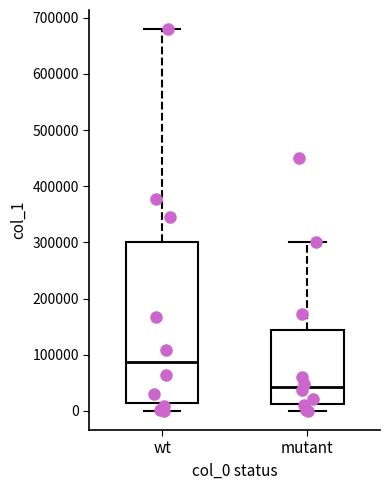

Which box is the tallest, from its lower edge to its upper edge?

wt